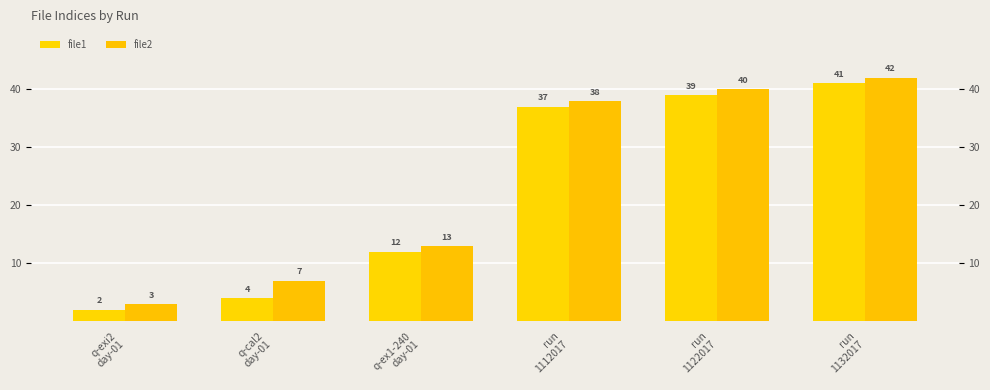

At which category does the chart reach its minimum across all series?

q-exi2
day-01